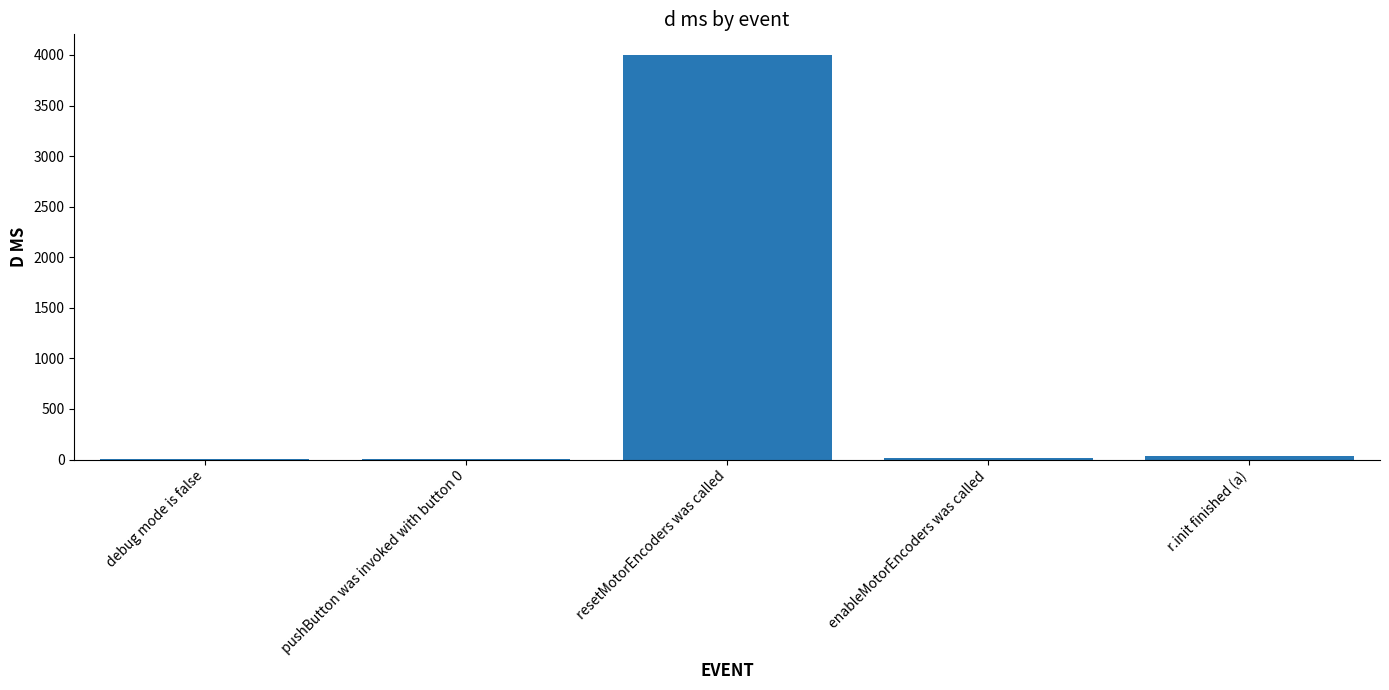

At which category does the chart reach its peak across all series?

resetMotorEncoders was called